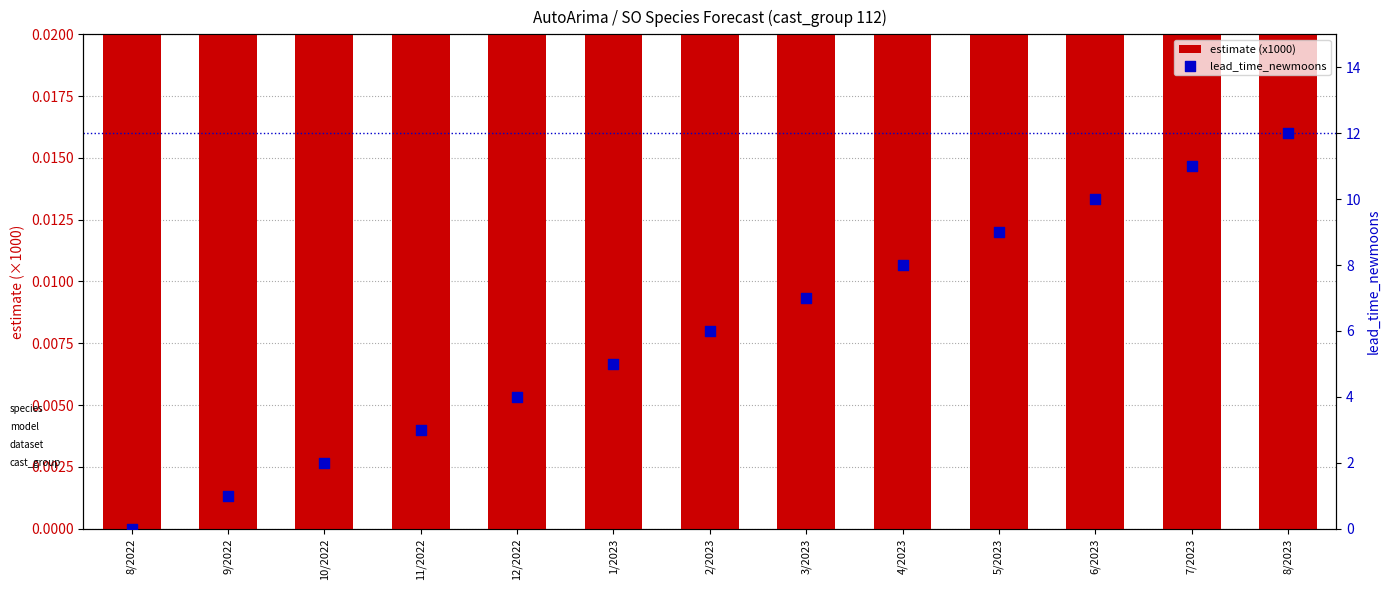

Which series has the widest spread of Y values?

lead_time_newmoons